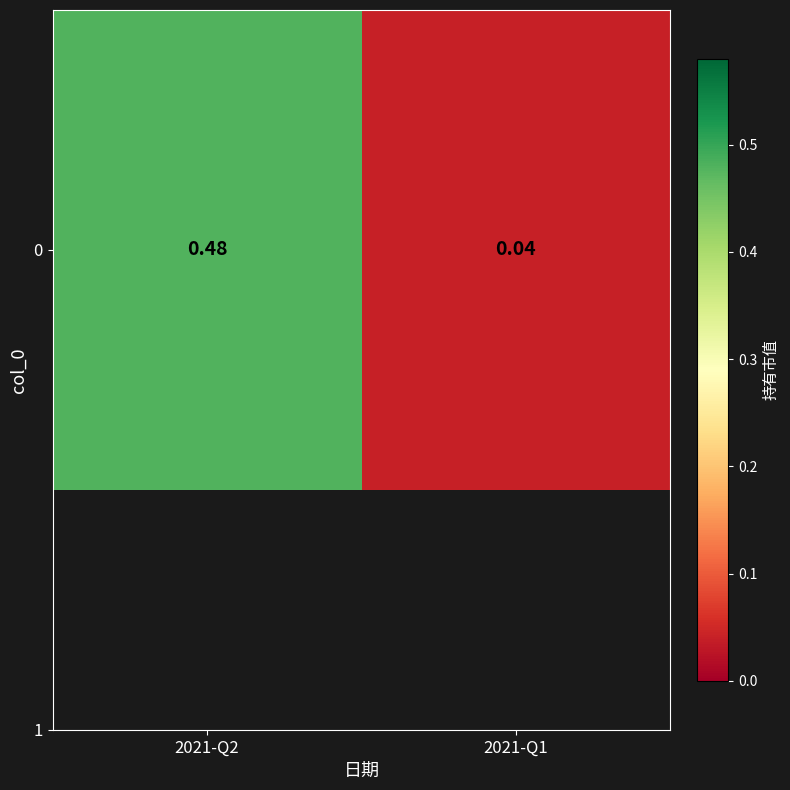

The chart shows a value of 0.8 at 2021-Q2. True or false?

False